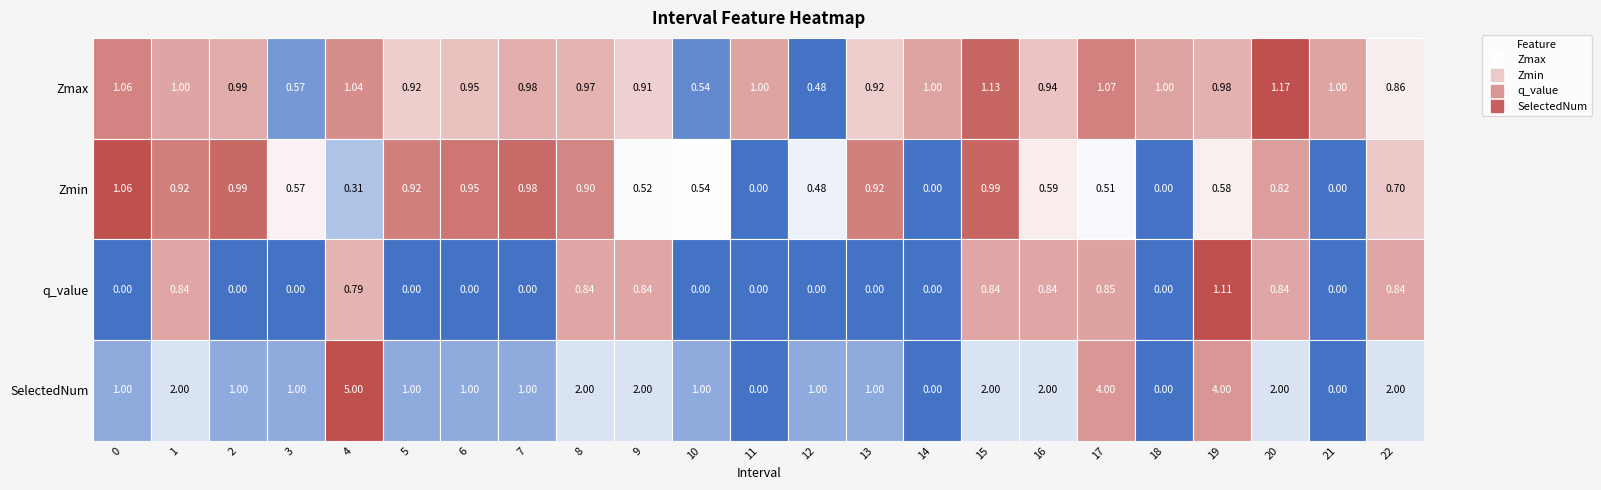

How many values in the q_value series exceed 0?

10